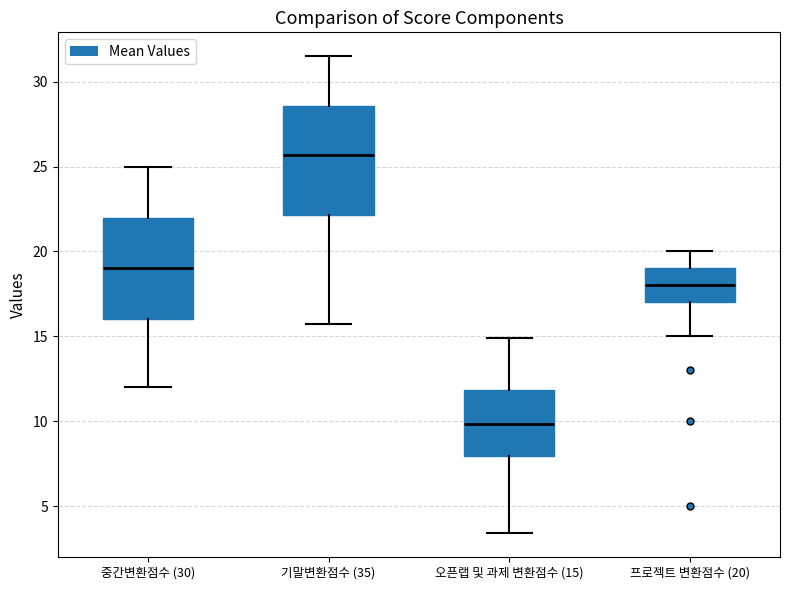

Which box's median line is the highest?

기말변환점수 (35)